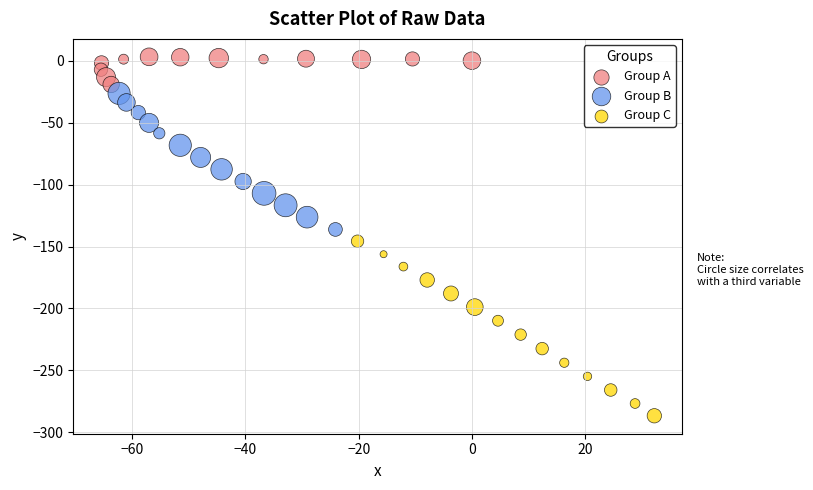

Which series contains the highest Y value?

Group A